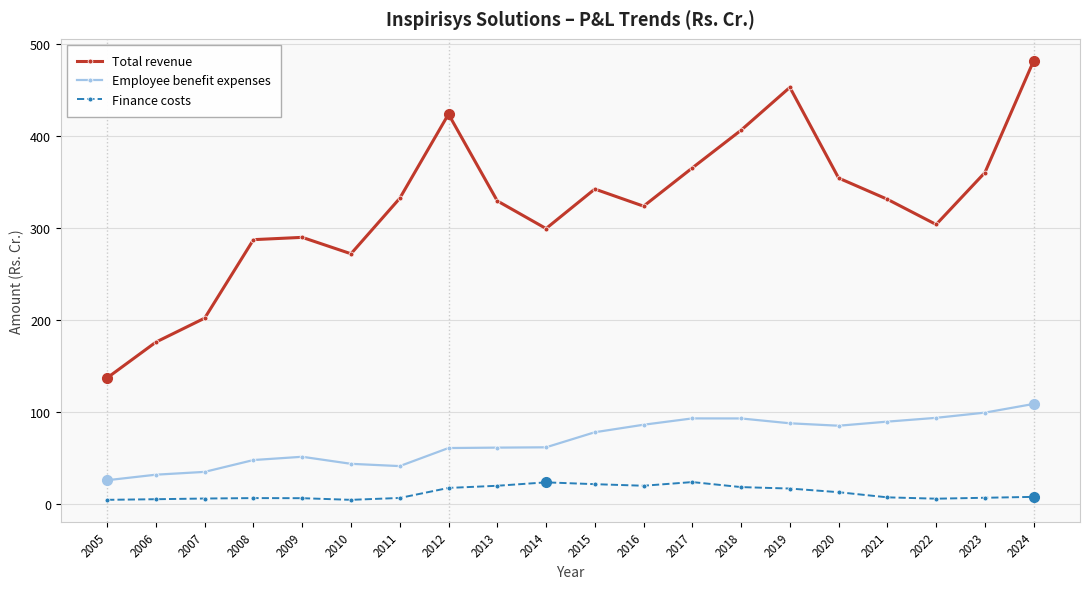

The value of Total revenue at 2020 is 496.3. True or false?

False